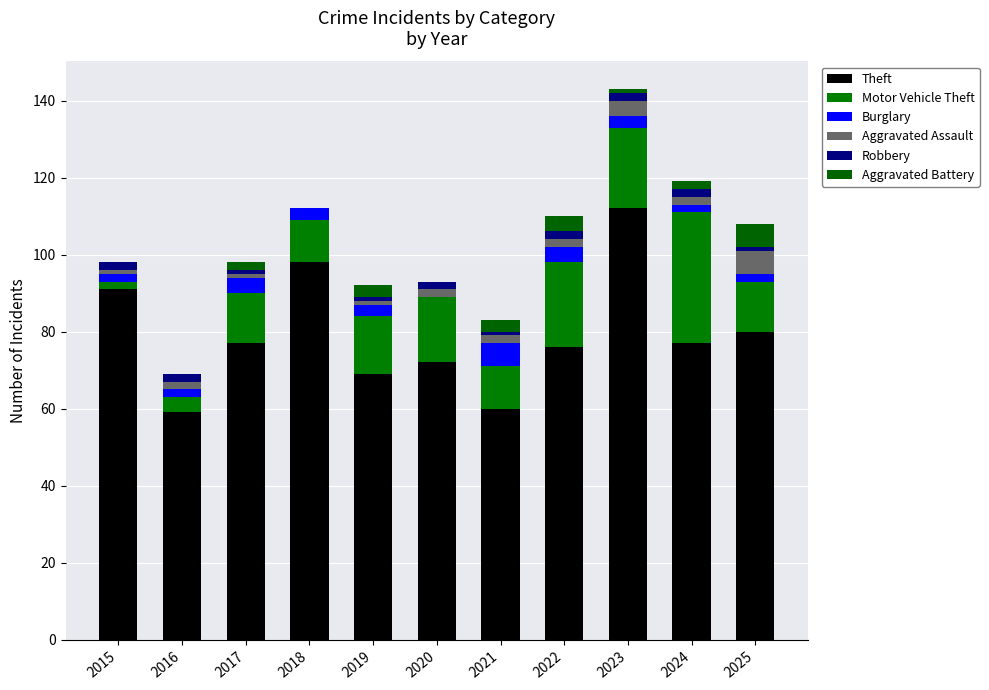

What is the sum of all Motor Vehicle Theft values?

163